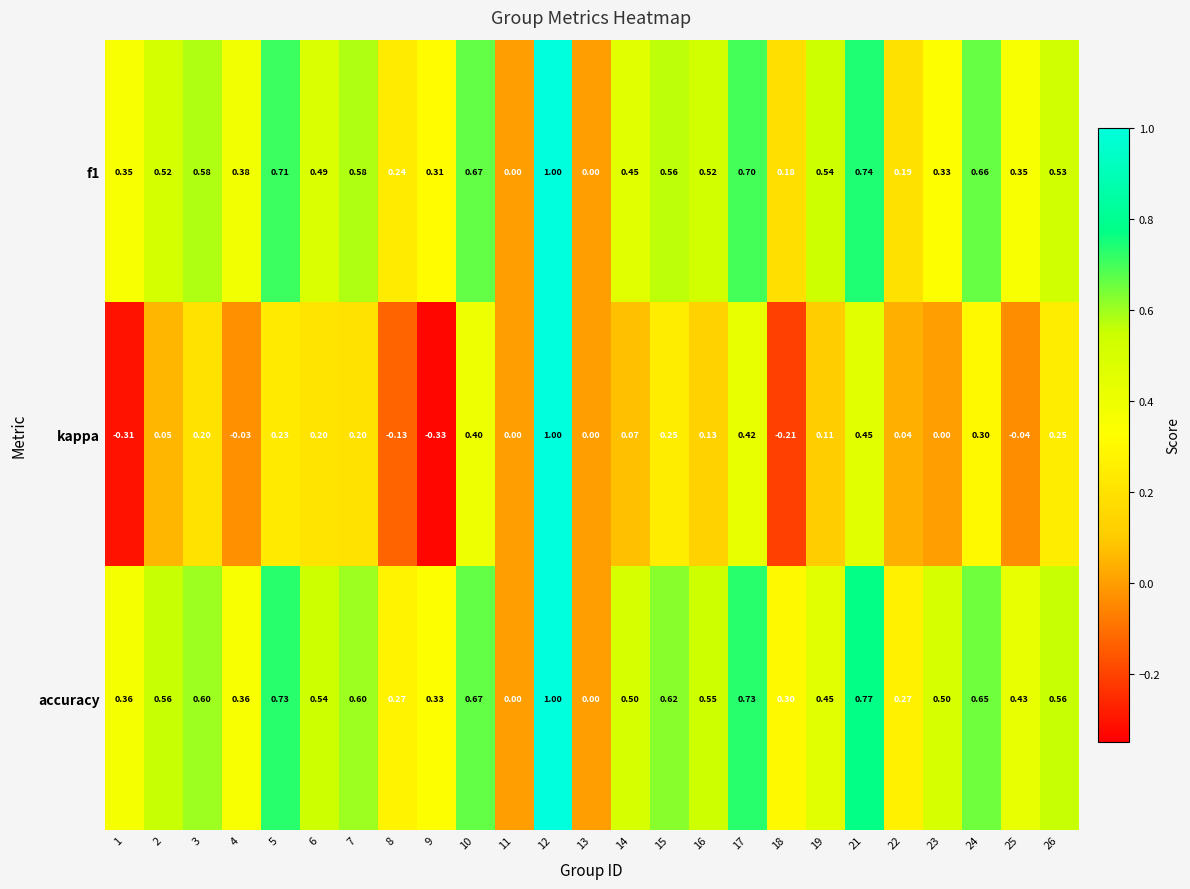

Between 1 and 22, which series saw the biggest shift?

kappa